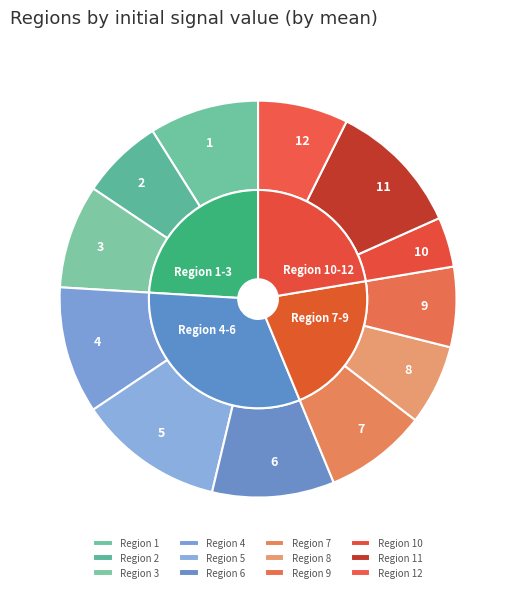

Is it true that 10 is 1% of the pie?

False